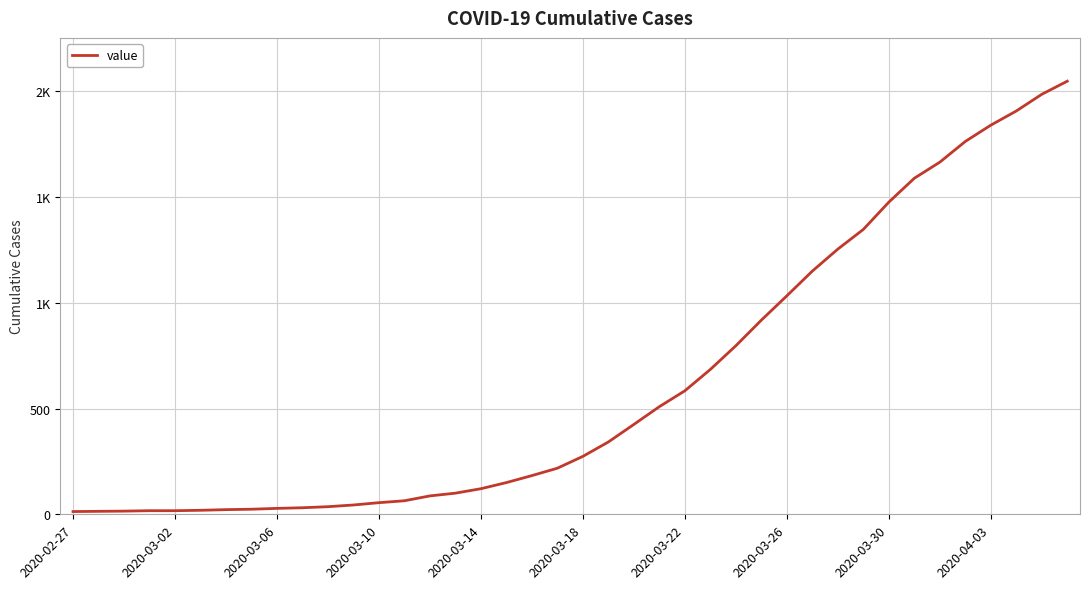

Does the chart have visible grid lines?

Yes